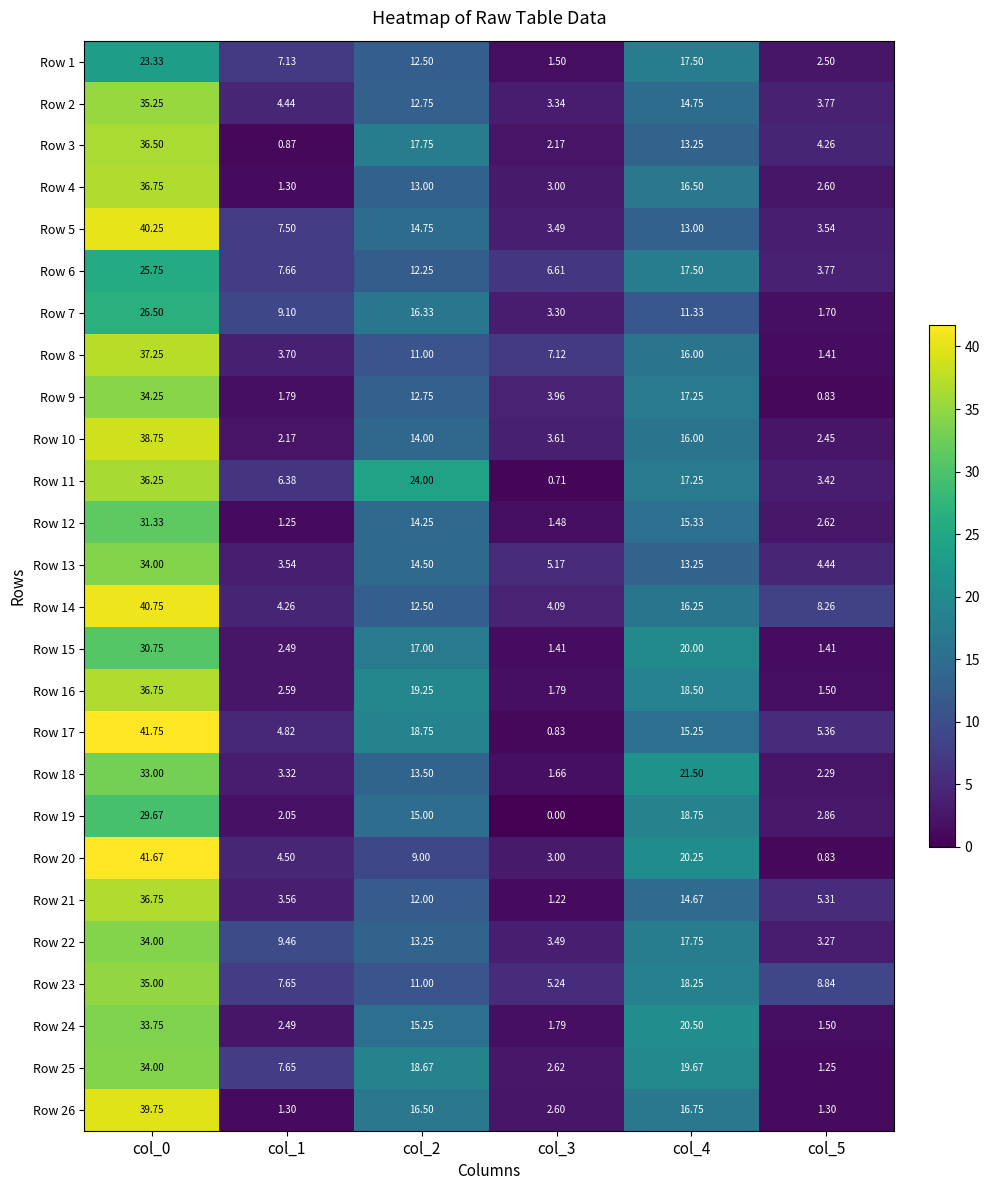

Is the value of Row 16 at col_5 greater than the value of Row 24 at col_1?

No